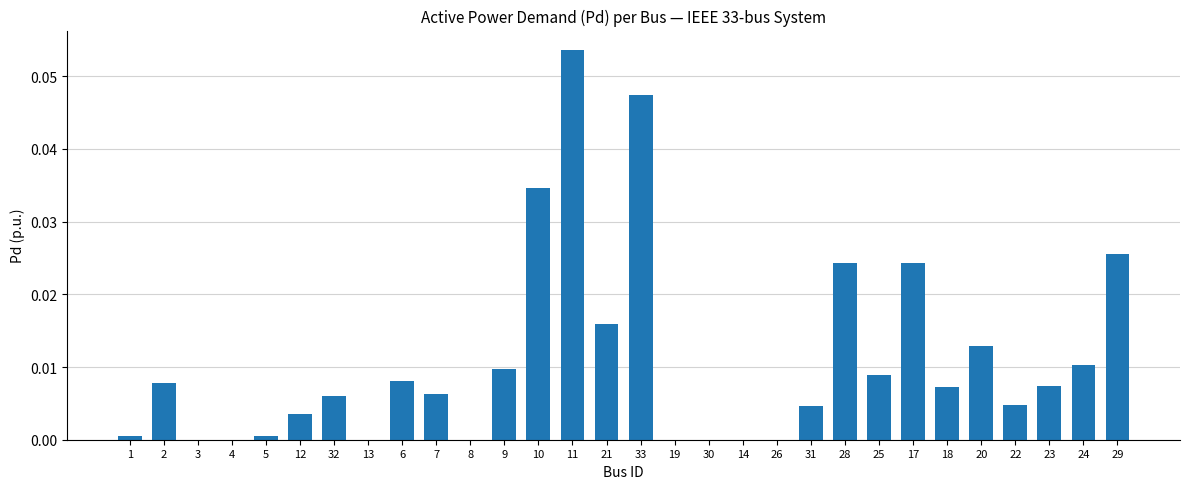

Is it true that the value at 33 is 0.1?

False